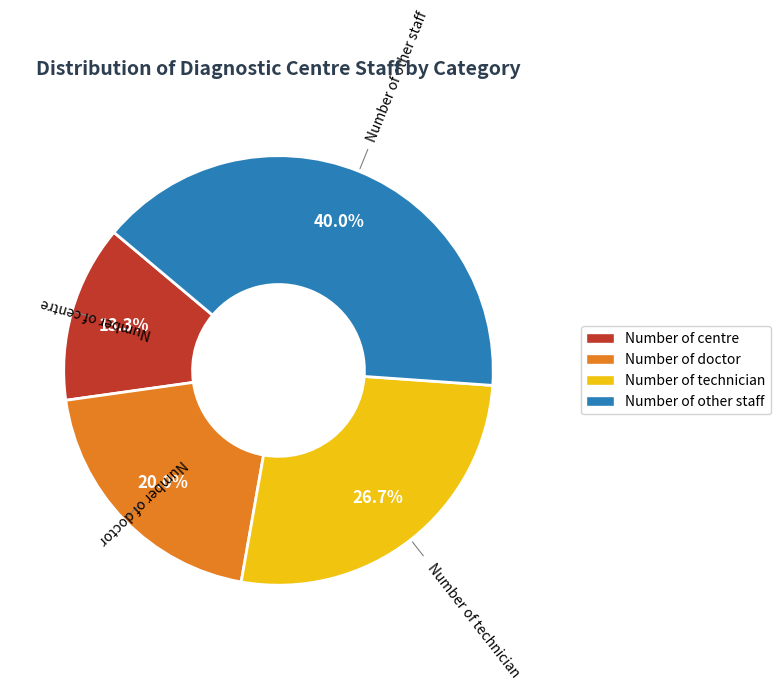

Approximately how many times larger is the value at Number of doctor compared to Number of centre?

1.5